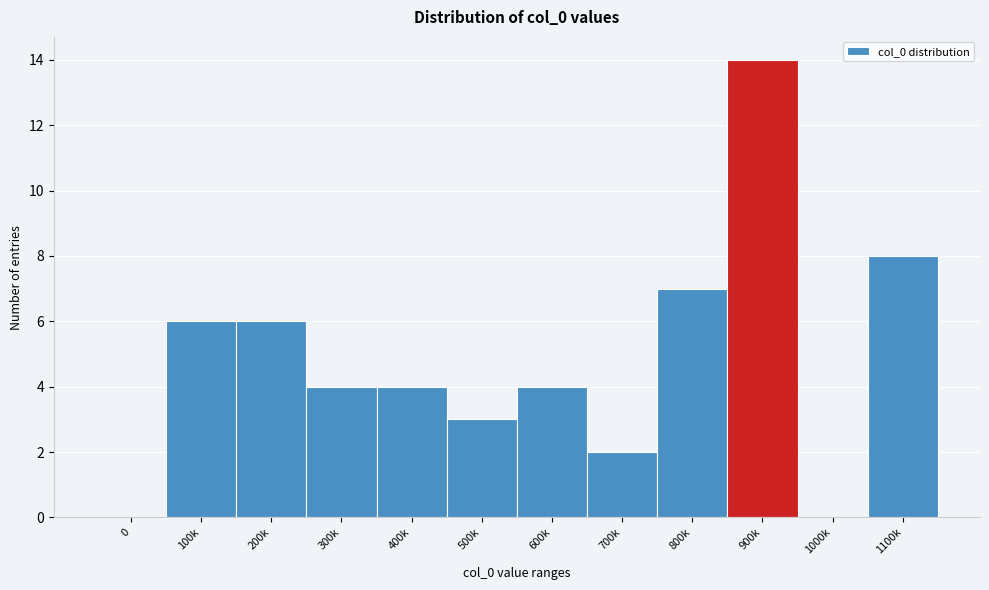

Reading left to right, transcribe all the data shown in this chart.

0=0	100k=6	200k=6	300k=4	400k=4	500k=3	600k=4	700k=2	800k=7	900k=14	1000k=0	1100k=8